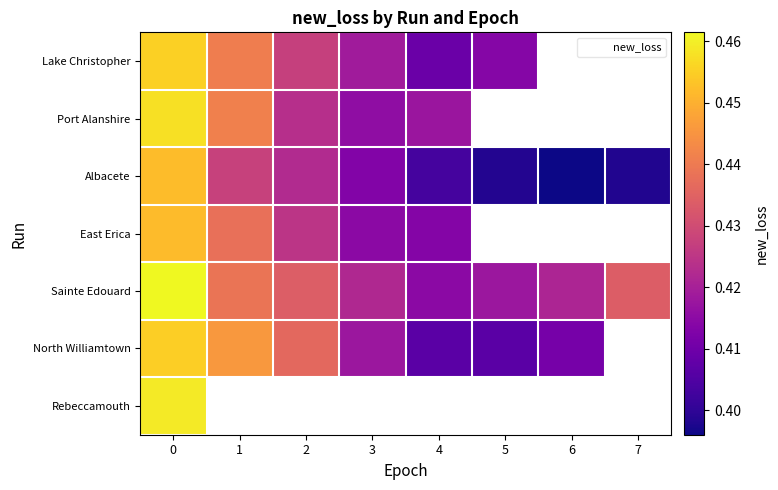

Rank the series by their maximum value, from lowest to highest.

East Erica, Albacete, North Williamtown, Lake Christopher, Port Alanshire, Rebeccamouth, Sainte Edouard